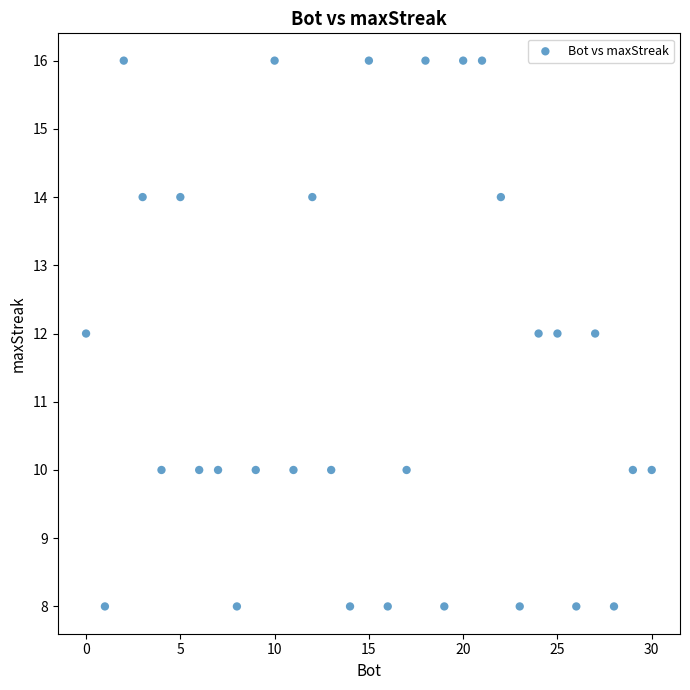

What is the range of X values (max minus min)?

30